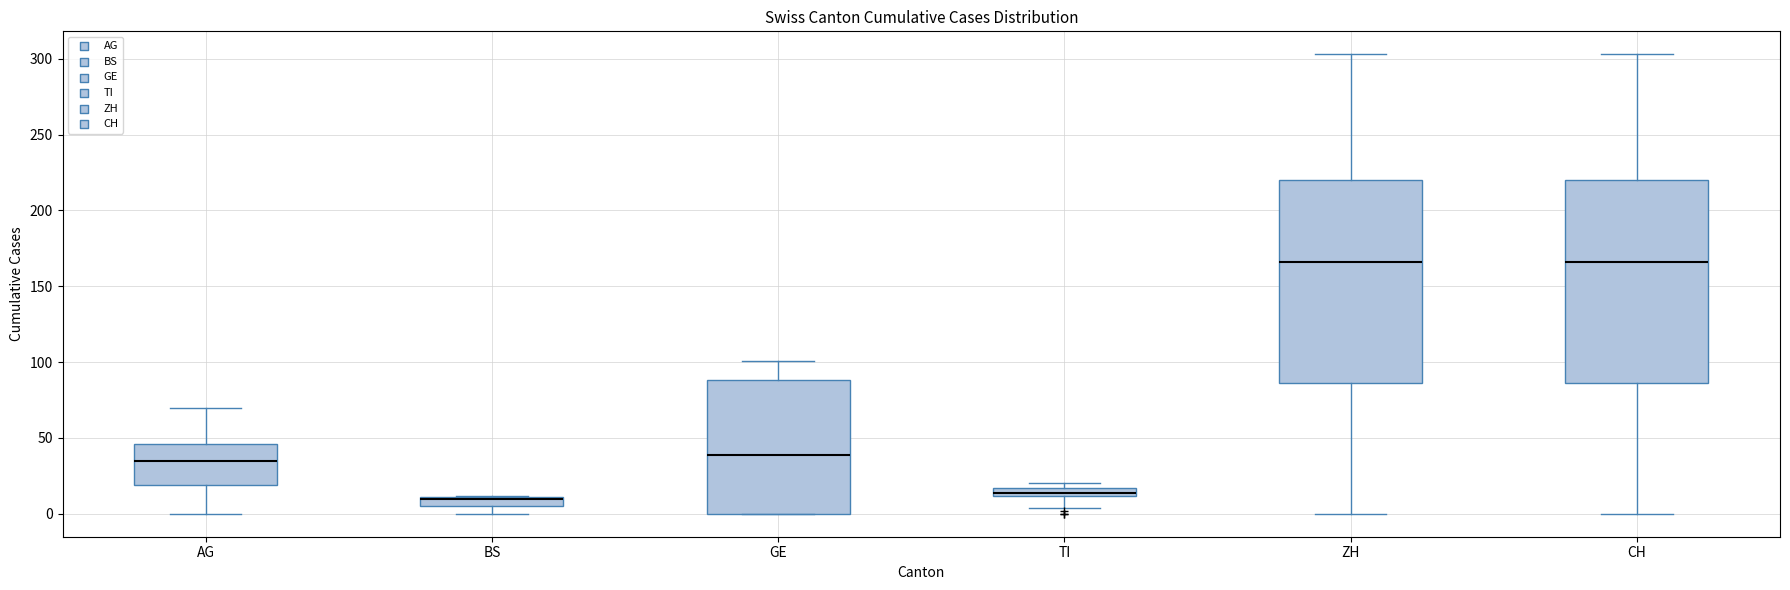

Where does the lower whisker of the box for CH end on the y-axis? The values are not printed on the chart, so give them approximately, as read against the axis.

0